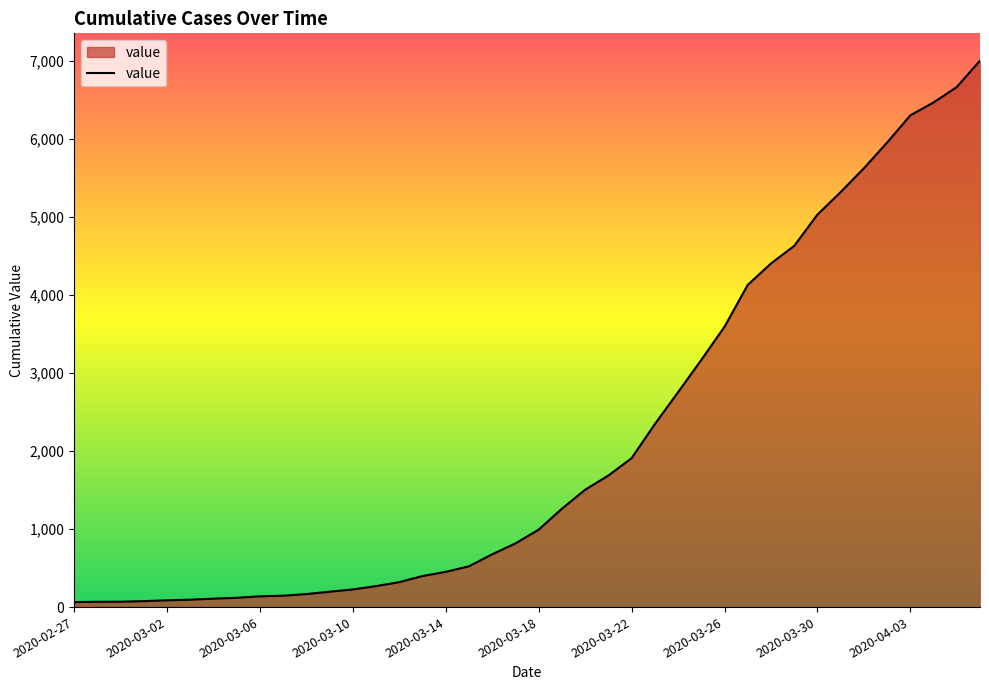

What is the difference between the maximum and minimum values?

6940